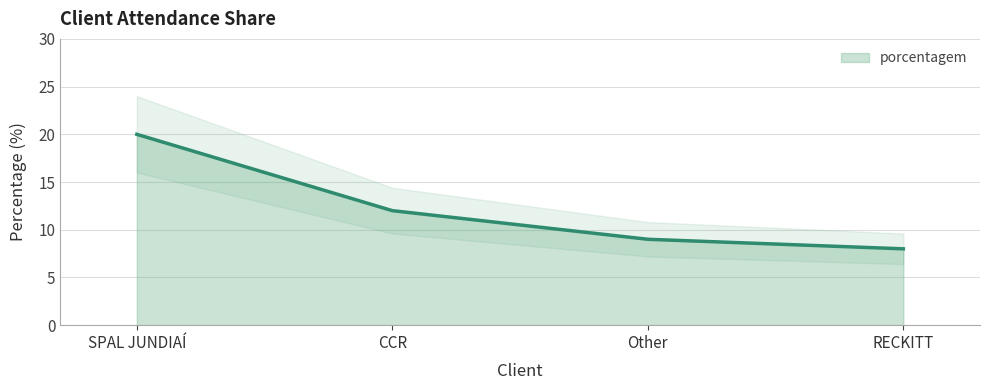

How many data points are less than 12?

2